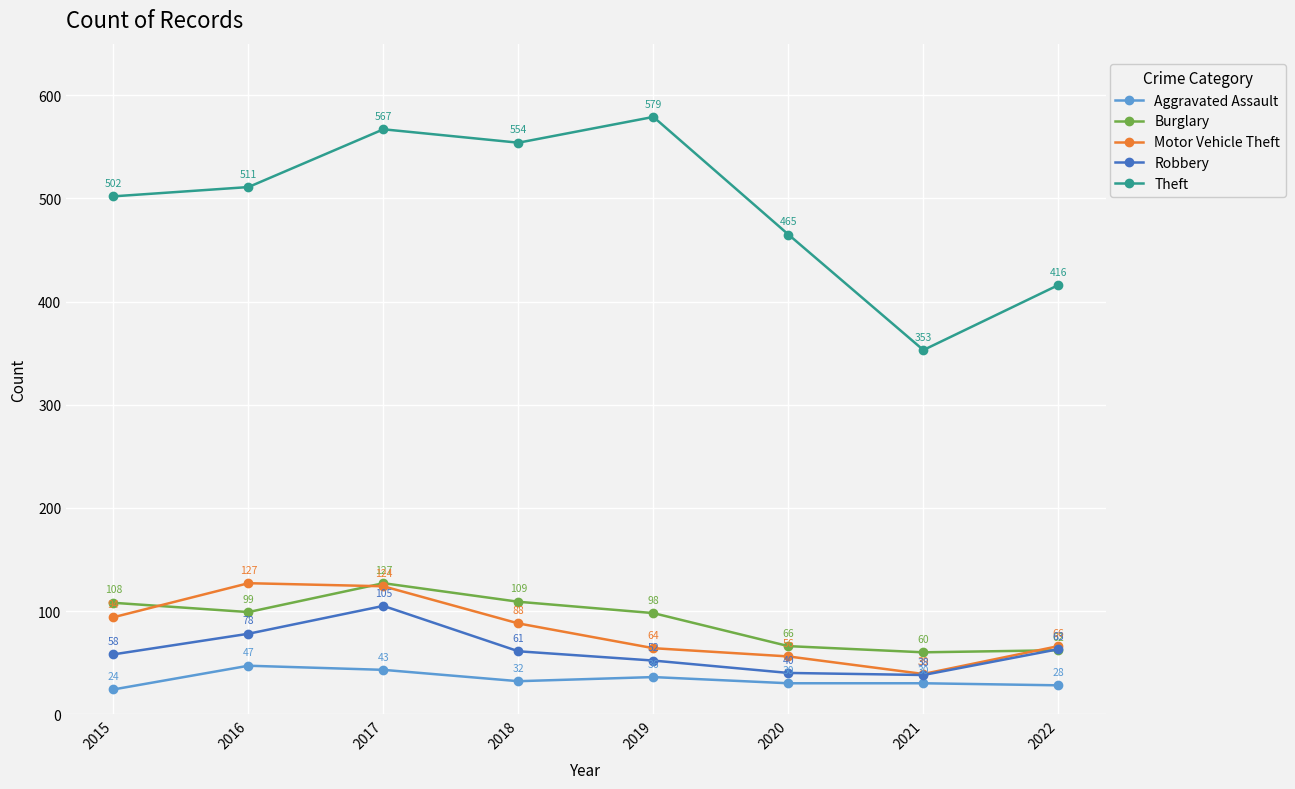

Reading right to left, what are all the values shown in this chart?

Aggravated Assault: 2022=28	2021=30	2020=30	2019=36	2018=32	2017=43	2016=47	2015=24
Burglary: 2022=62	2021=60	2020=66	2019=98	2018=109	2017=127	2016=99	2015=108
Motor Vehicle Theft: 2022=66	2021=39	2020=56	2019=64	2018=88	2017=124	2016=127	2015=94
Robbery: 2022=63	2021=38	2020=40	2019=52	2018=61	2017=105	2016=78	2015=58
Theft: 2022=416	2021=353	2020=465	2019=579	2018=554	2017=567	2016=511	2015=502